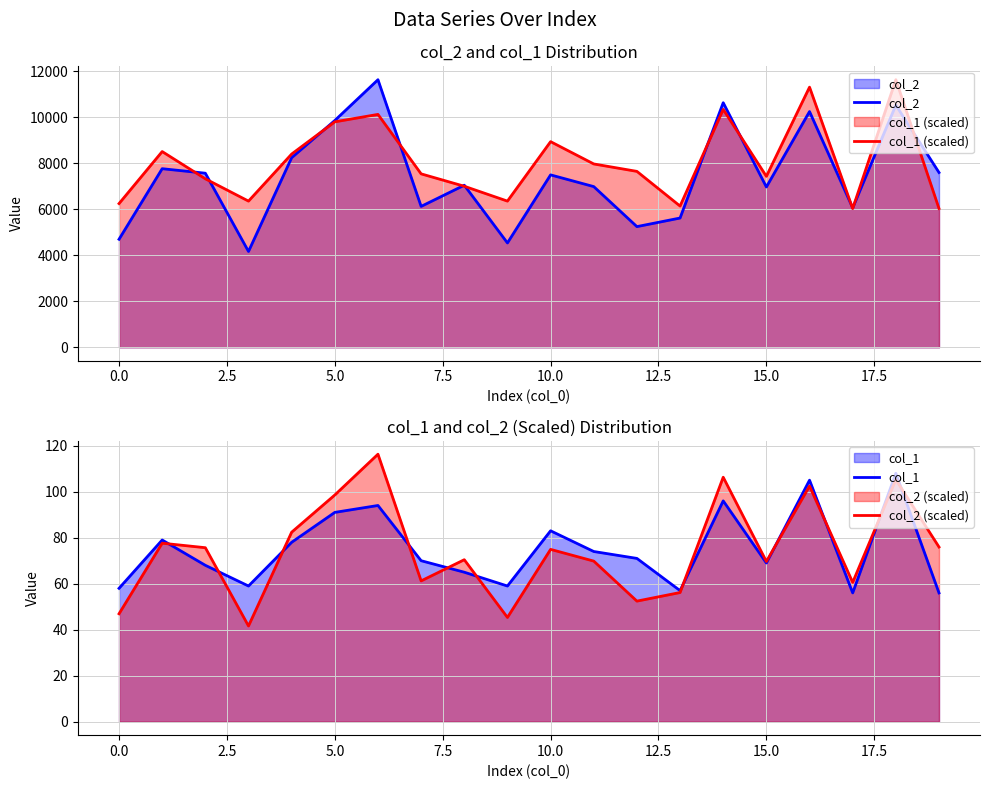

How many lines are shown in the chart?

4